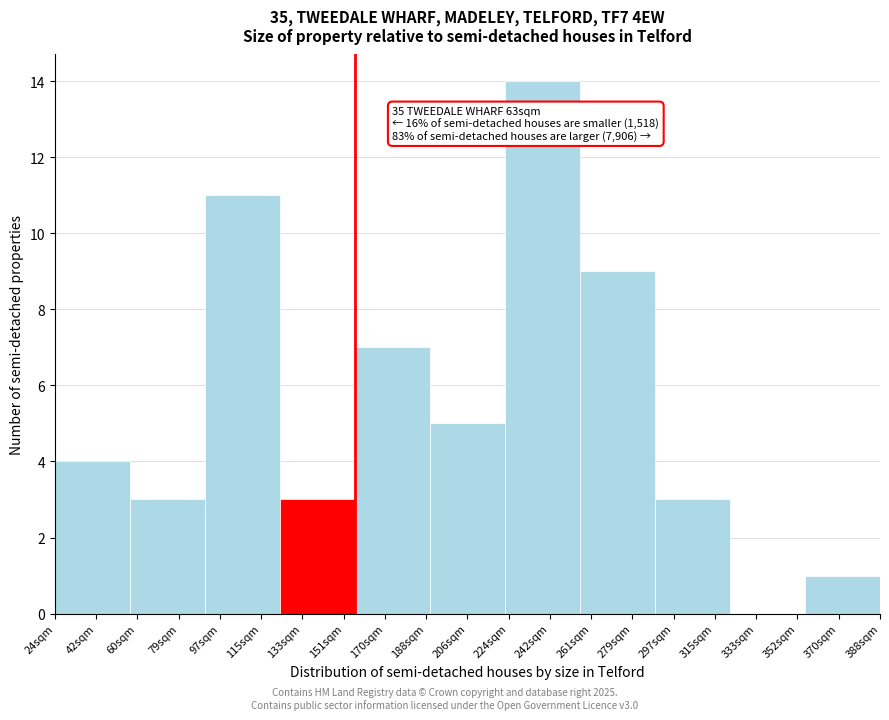

Reading right to left, transcribe all the data shown in this chart.

370sqm=1	333sqm=0	297sqm=3	279sqm=9	242sqm=14	206sqm=5	170sqm=7	133sqm=3	115sqm=11	79sqm=3	42sqm=4